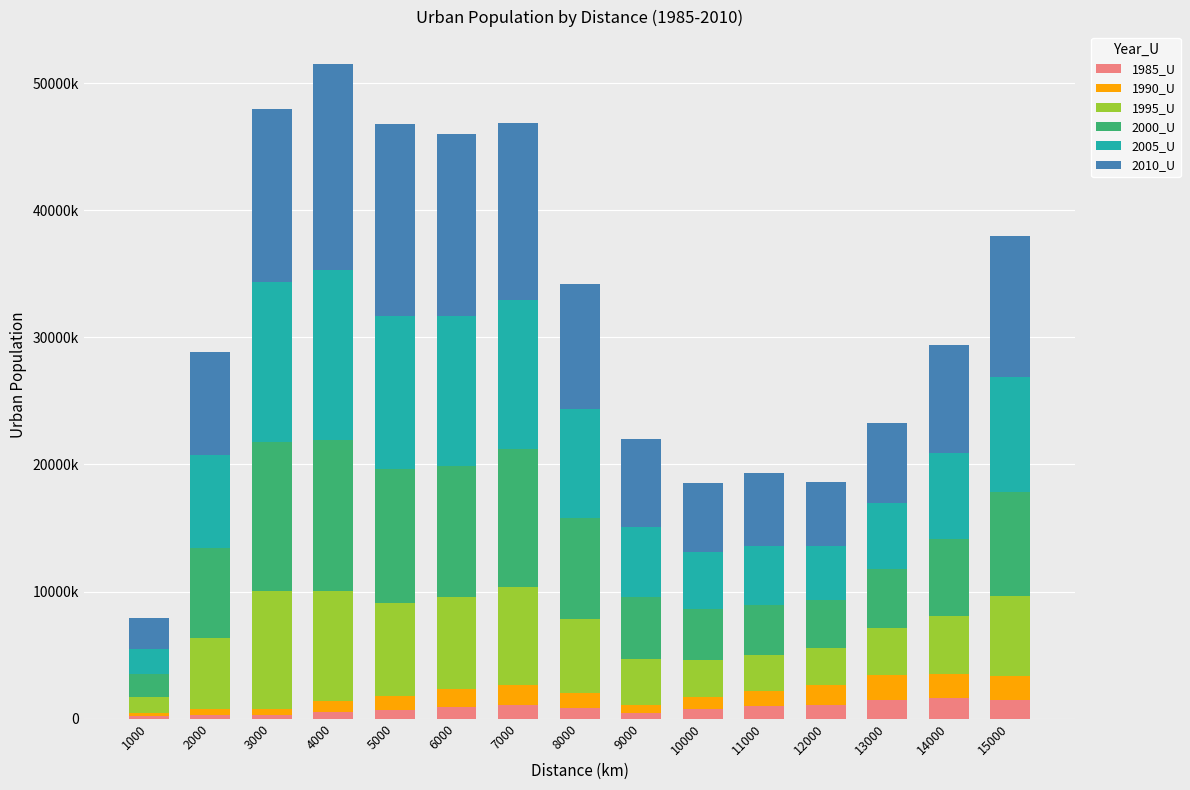

The 2010_U series shows 9773566 at 11000. True or false?

False